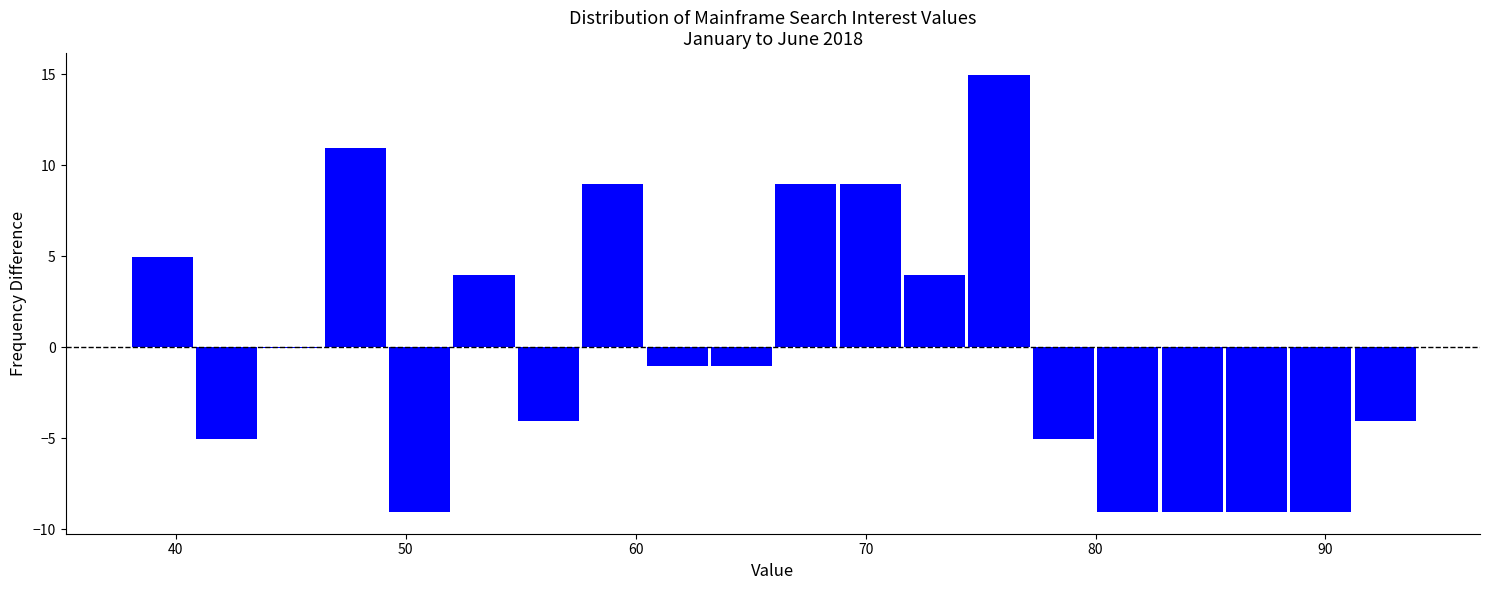

Around what value on the x-axis is the tallest bar? Give the approximate position of its centre, as read against the axis.

76